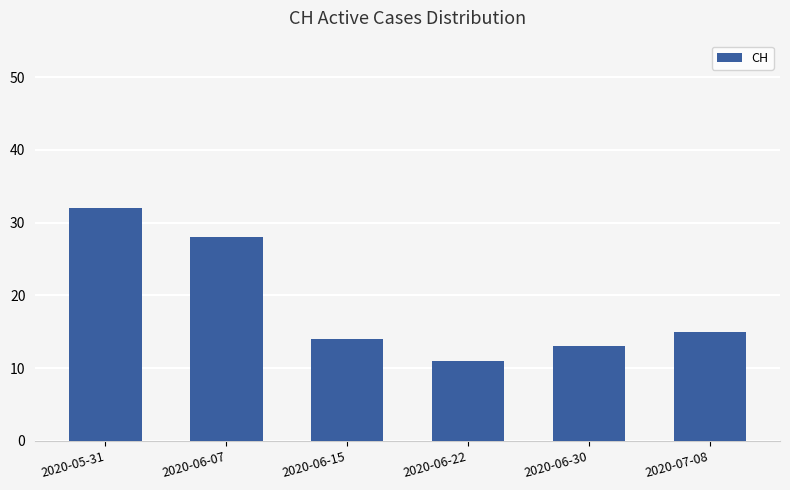

Reading left to right, transcribe all the data shown in this chart.

32	28	14	11	13	15